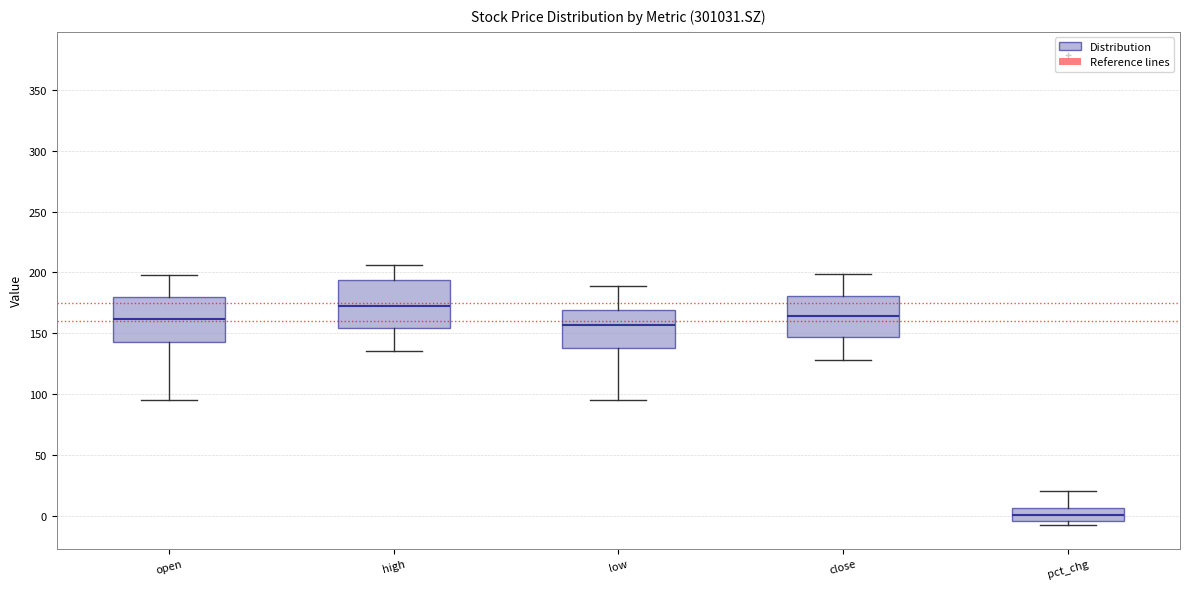

Which box has the highest median line?

high